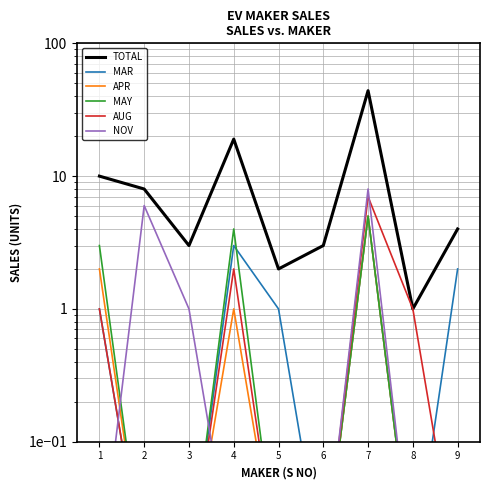

Rank the categories by MAR value from highest to lowest.

7, 4, 9, 1, 5, 2, 3, 6, 8